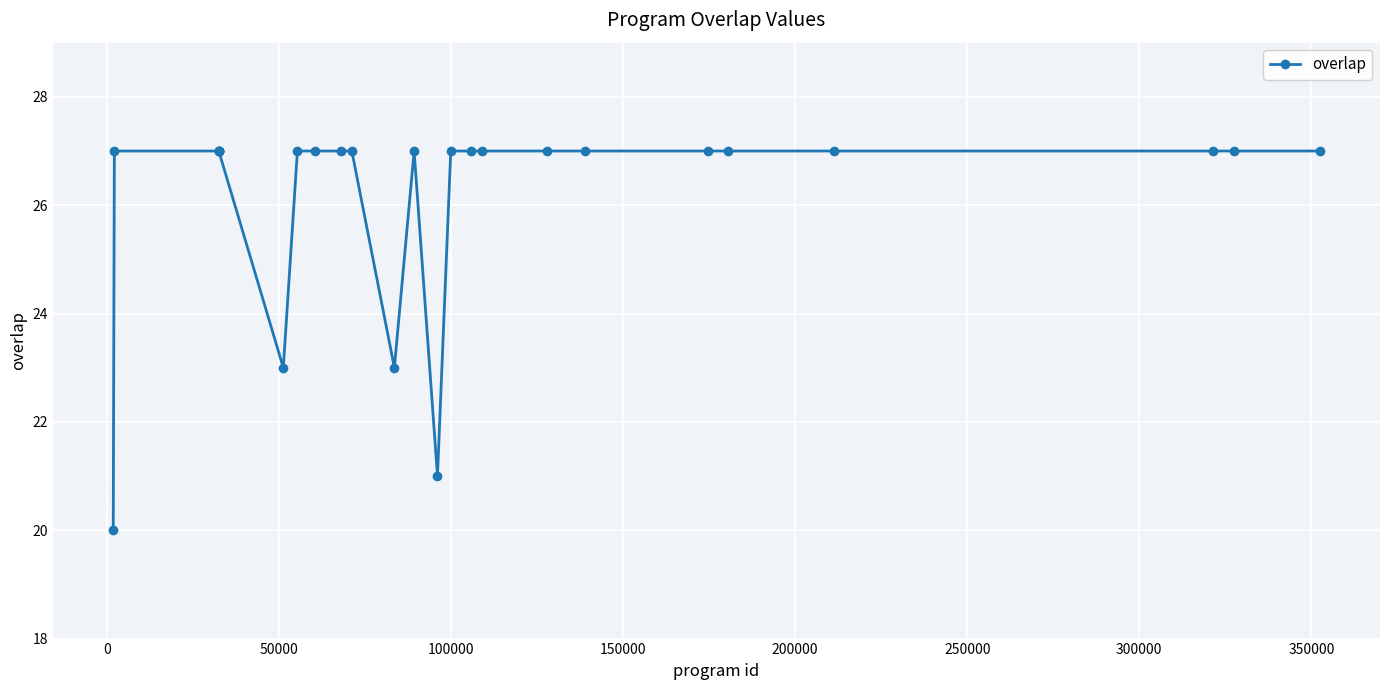

Count the number of data series in this chart.

1